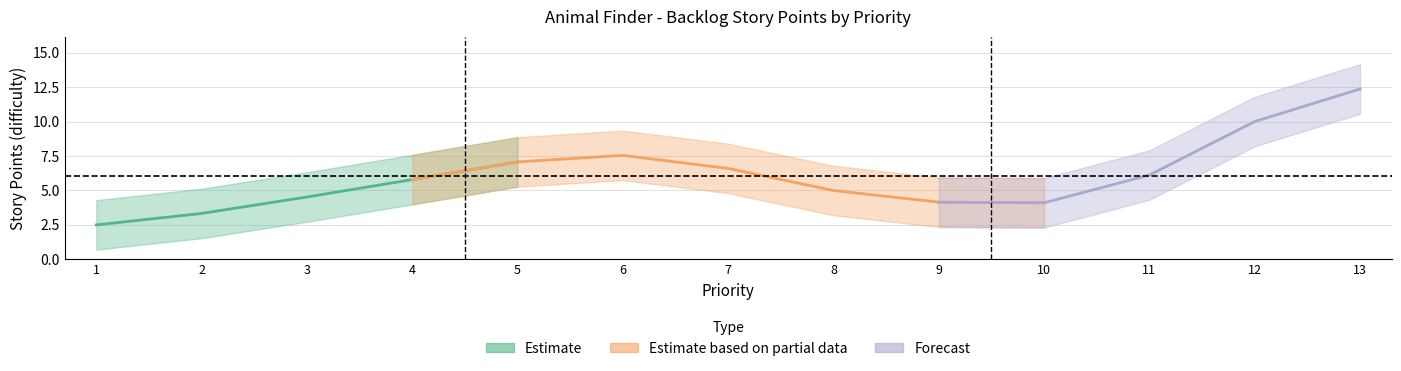

True or false: the data shows 8 at 6.

True